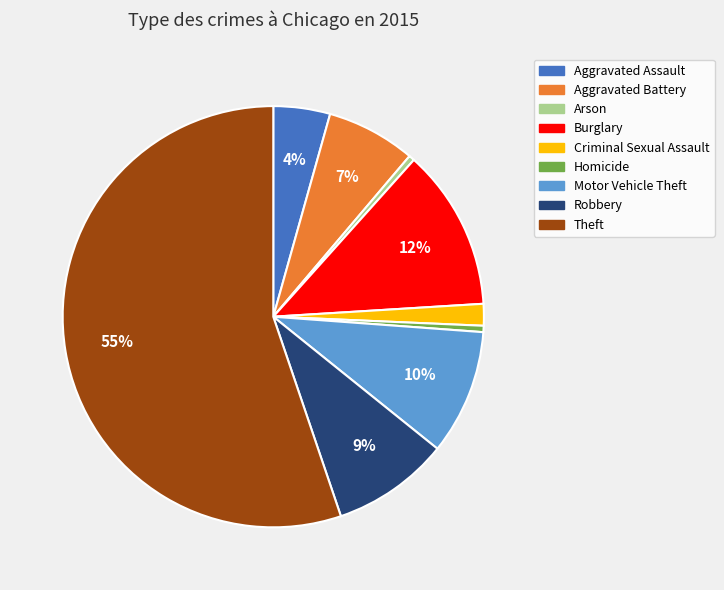

To the nearest percent, what portion does Robbery represent?

9%